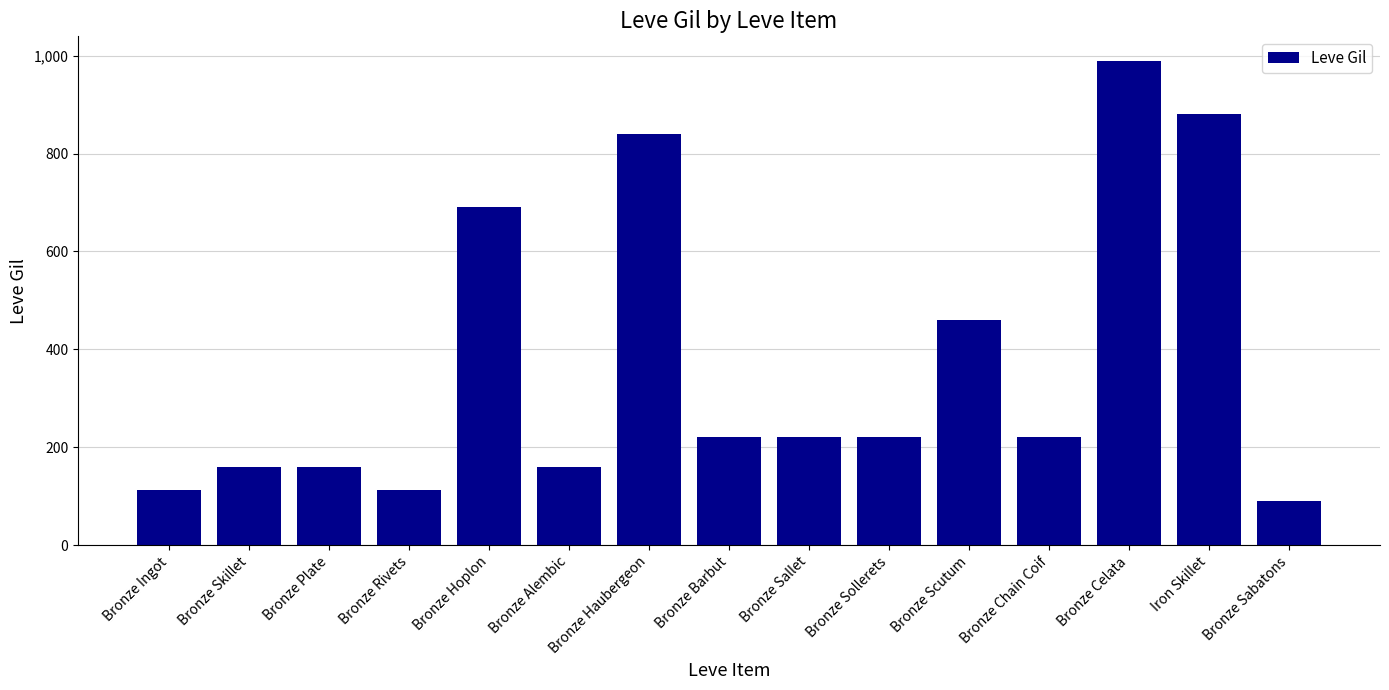

What is the smallest value displayed?

90